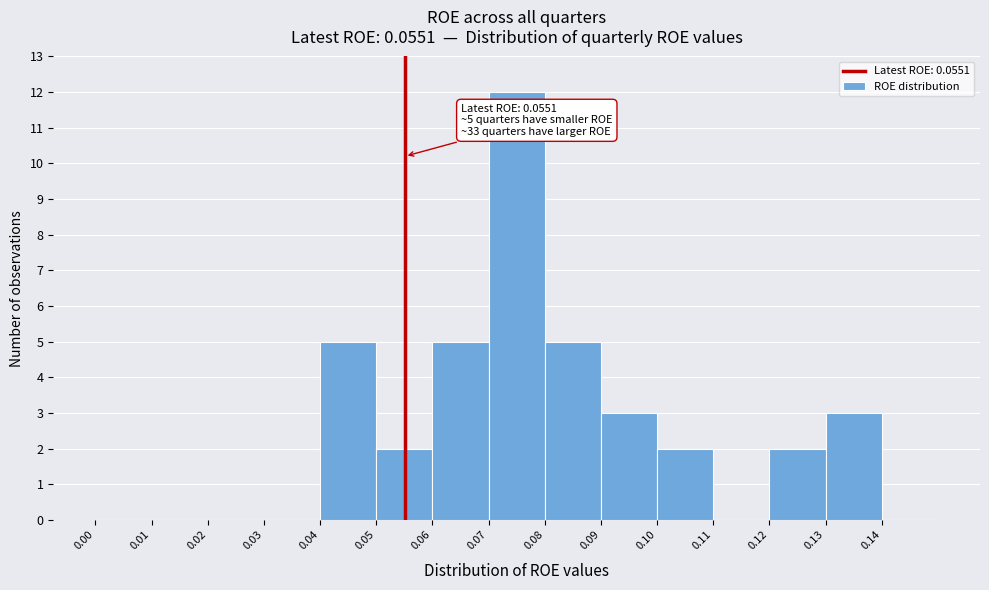

Over which range of the x-axis is the bar tallest?

0.07 to 0.08